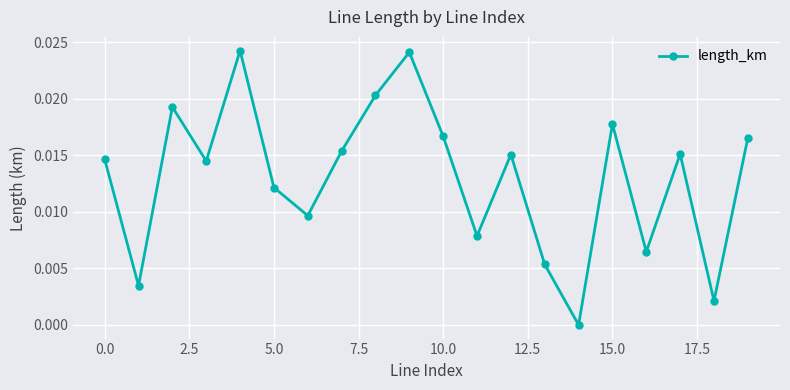

What is the sum of all values?

0.3